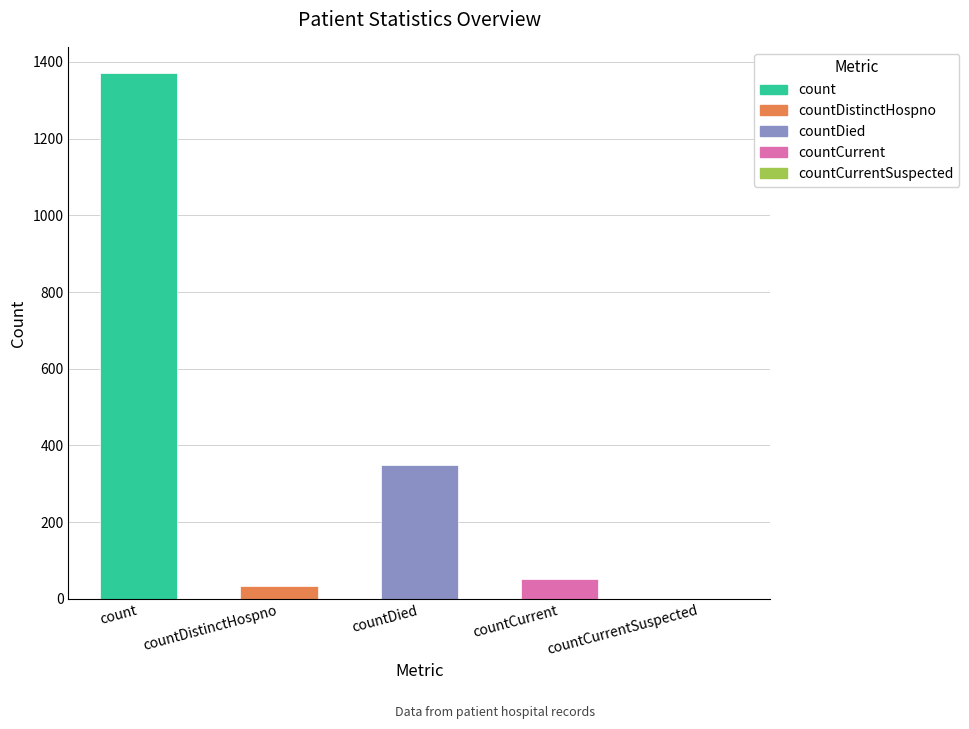

List the labels in order of value, largest first.

count, countDied, countCurrent, countDistinctHospno, countCurrentSuspected